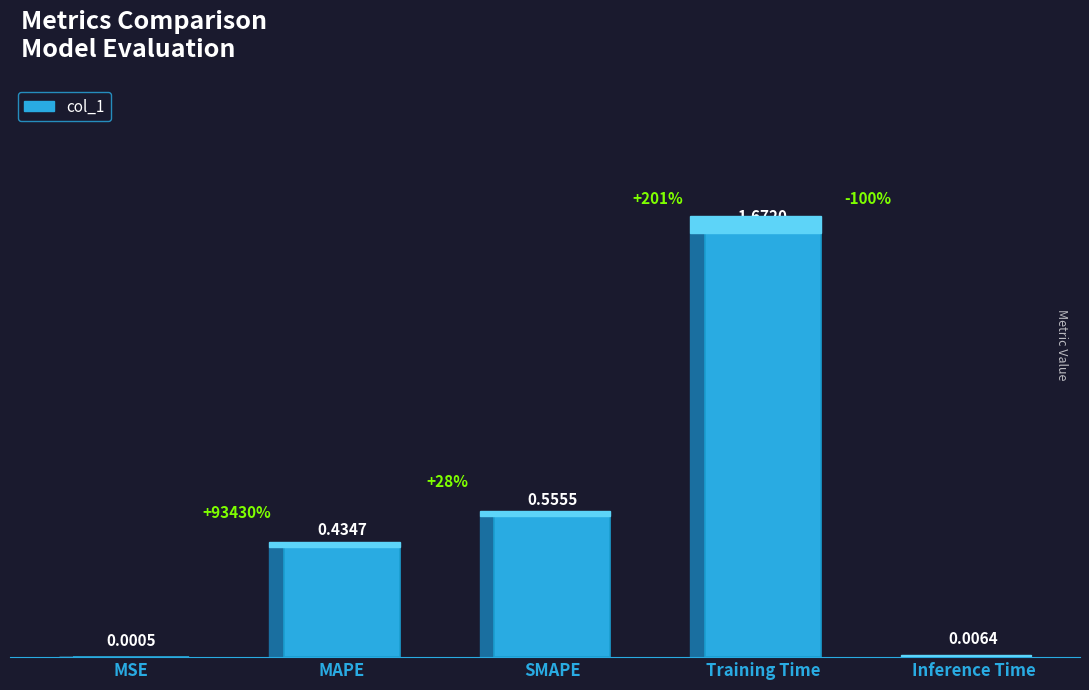

What is the sum of all values?

2.7